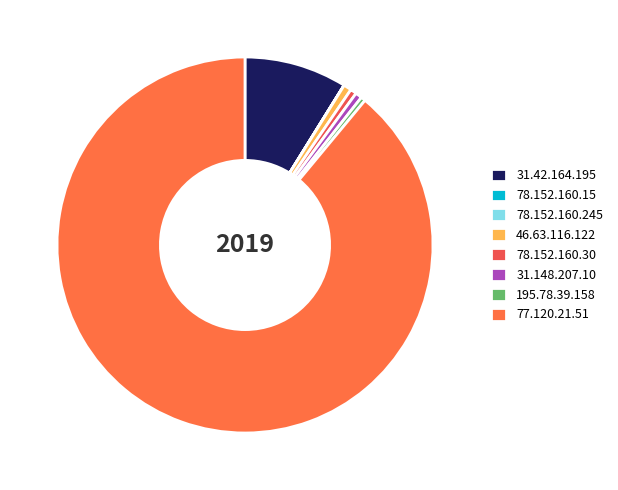

How many slices are in this pie chart?

8